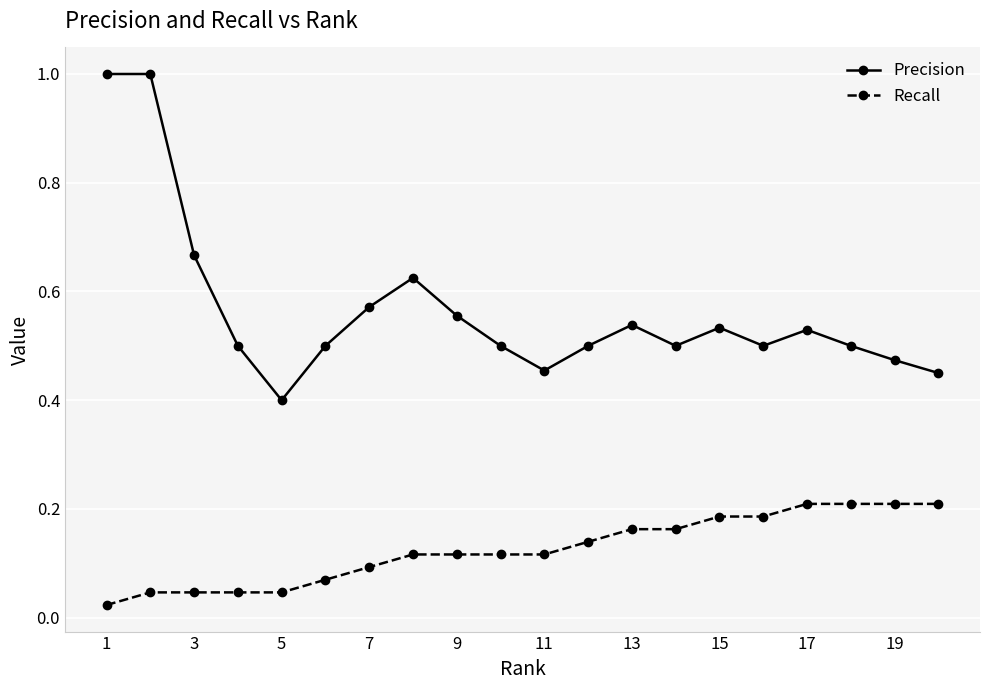

What is the value of the Precision point at the 2nd from the left?

1.0